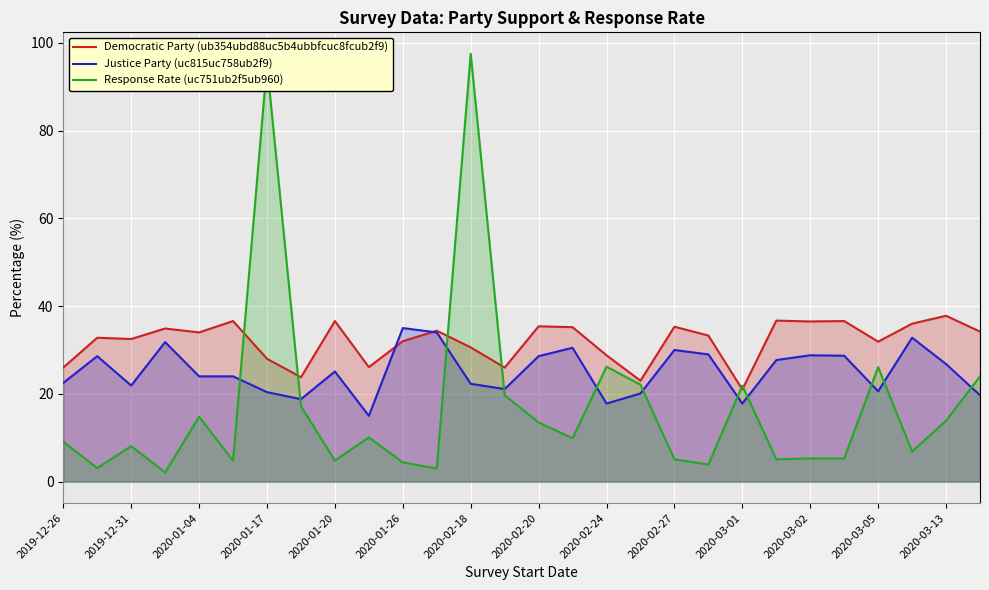

How many lines are shown in the chart?

3